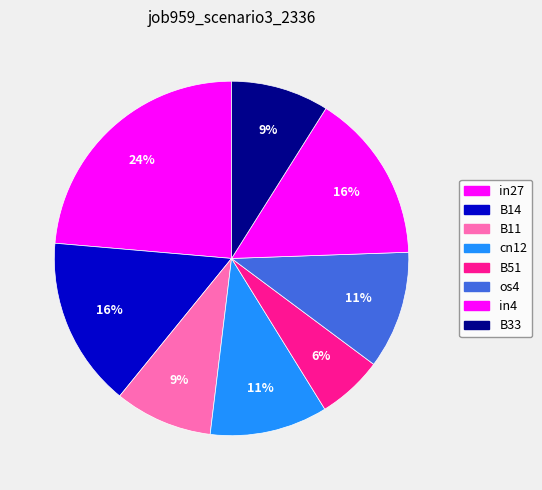

Between in27 and os4, which is larger?

in27